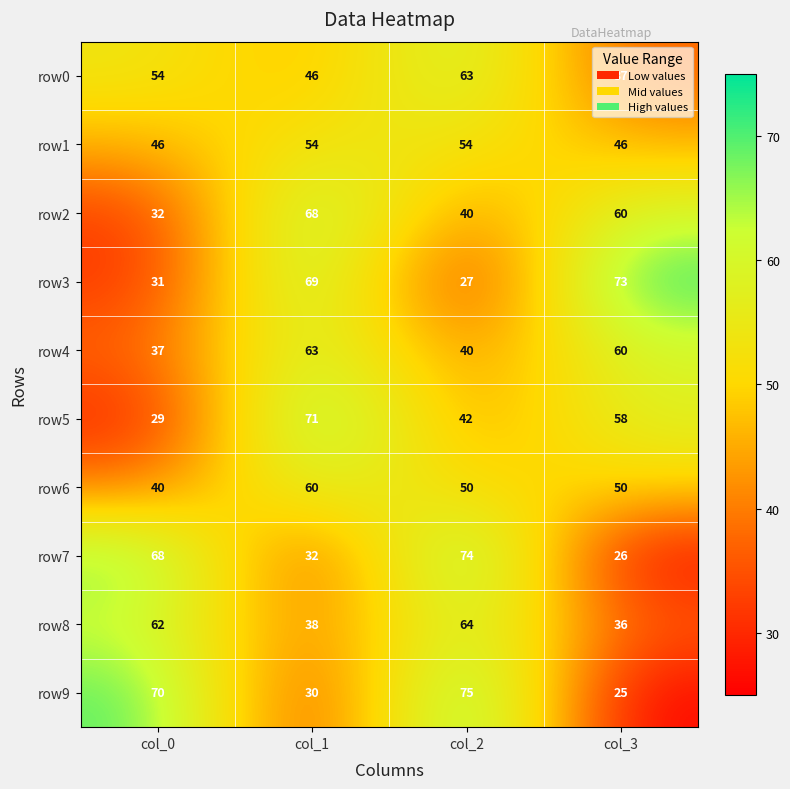

The row9 series shows 24 at col_2. True or false?

False